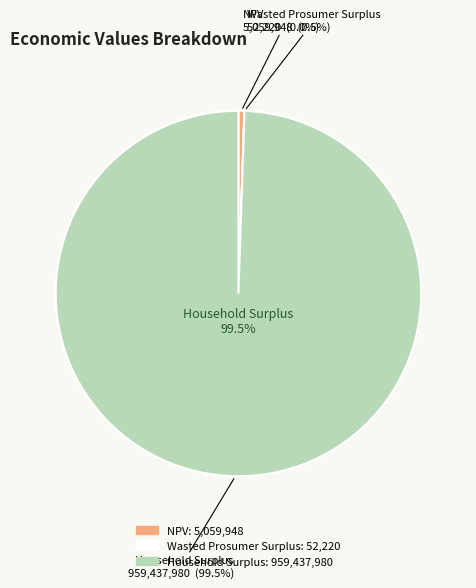

To the nearest percent, what is the difference between the Household Surplus and Wasted Prosumer Surplus slice percentages?

99%